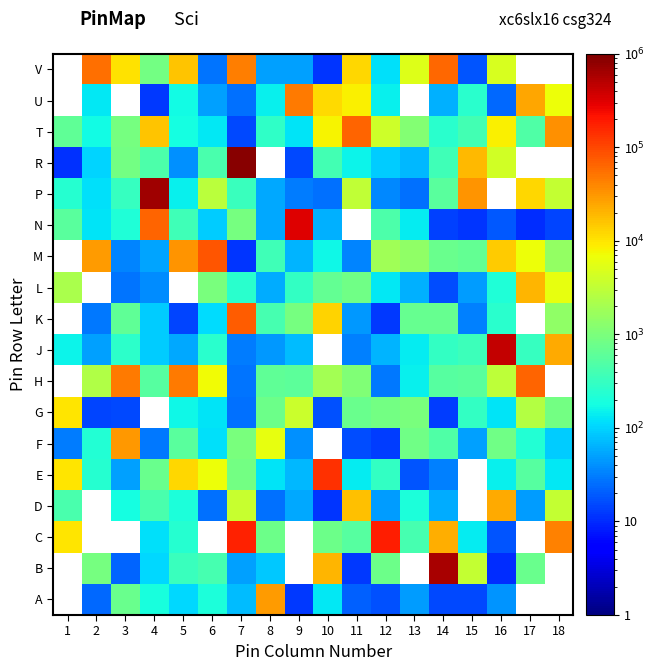

List the series in order of their overall mean, highest first.

A, B, C, D, E, F, G, H, J, K, L, M, N, P, R, T, U, V